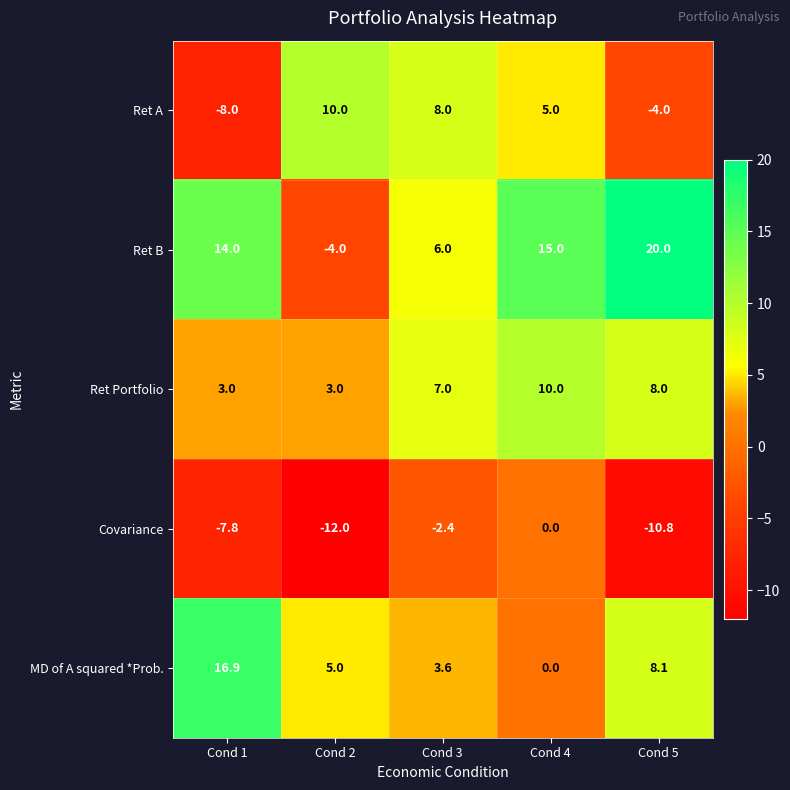

Which series changed the most between Cond 2 and Cond 5?

Ret B